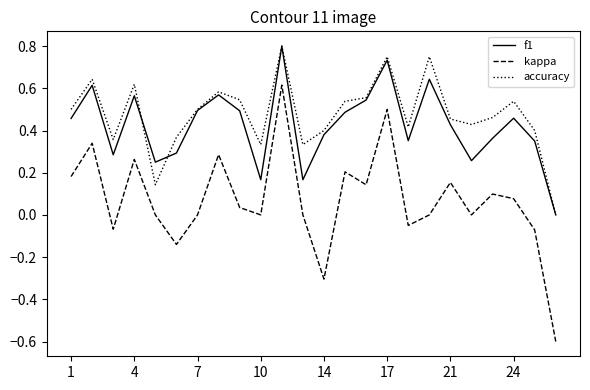

Which series has the widest spread of values?

kappa